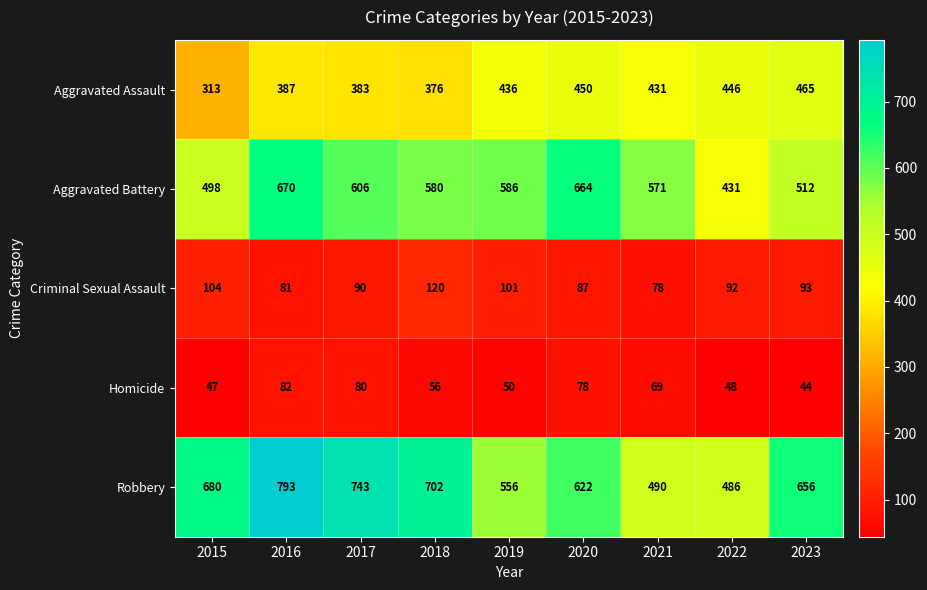

What value does the Robbery series have at 2018, to the nearest 50?

700